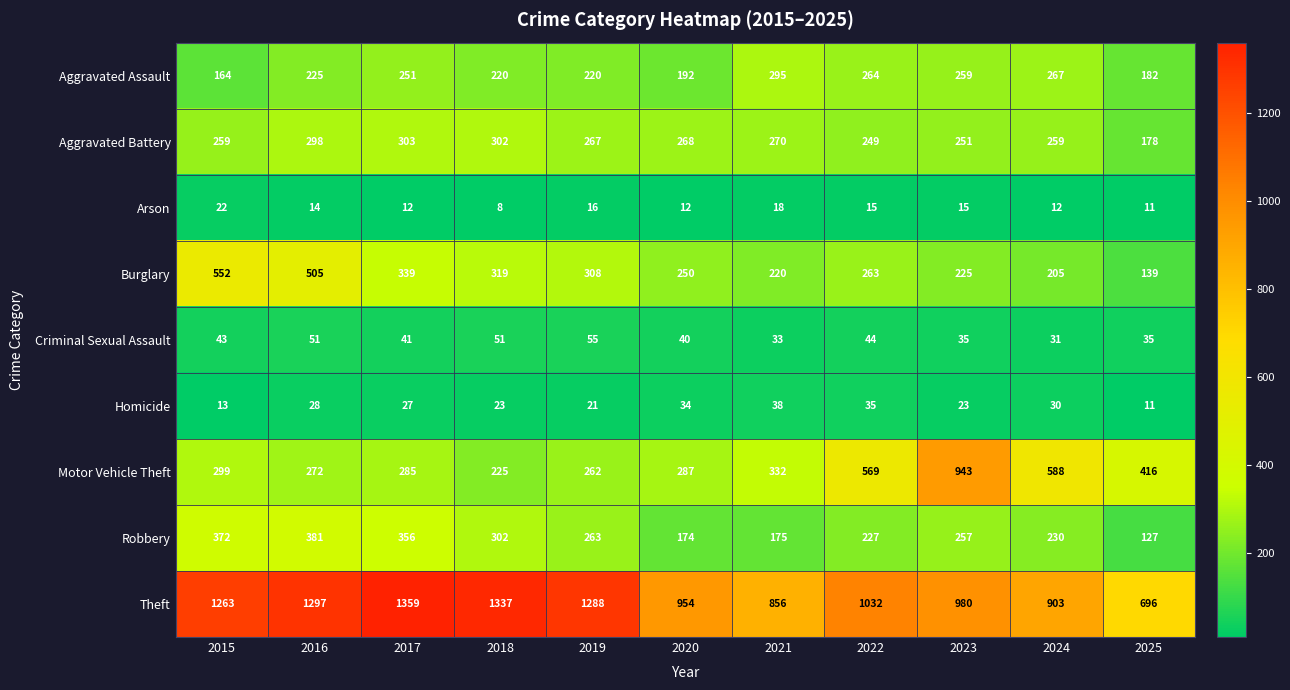

Between 2015 and 2016, which series saw the biggest shift?

Aggravated Assault